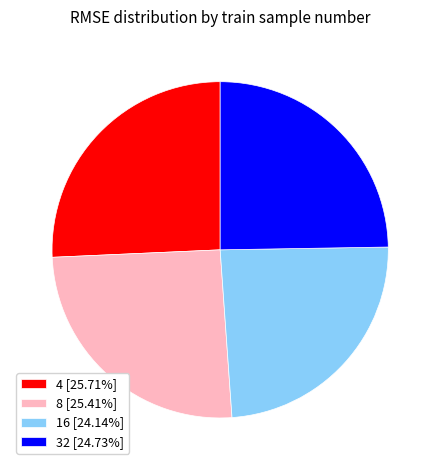

Combined, do 4 [25.71%] and 32 [24.73%] account for over 50%?

Yes